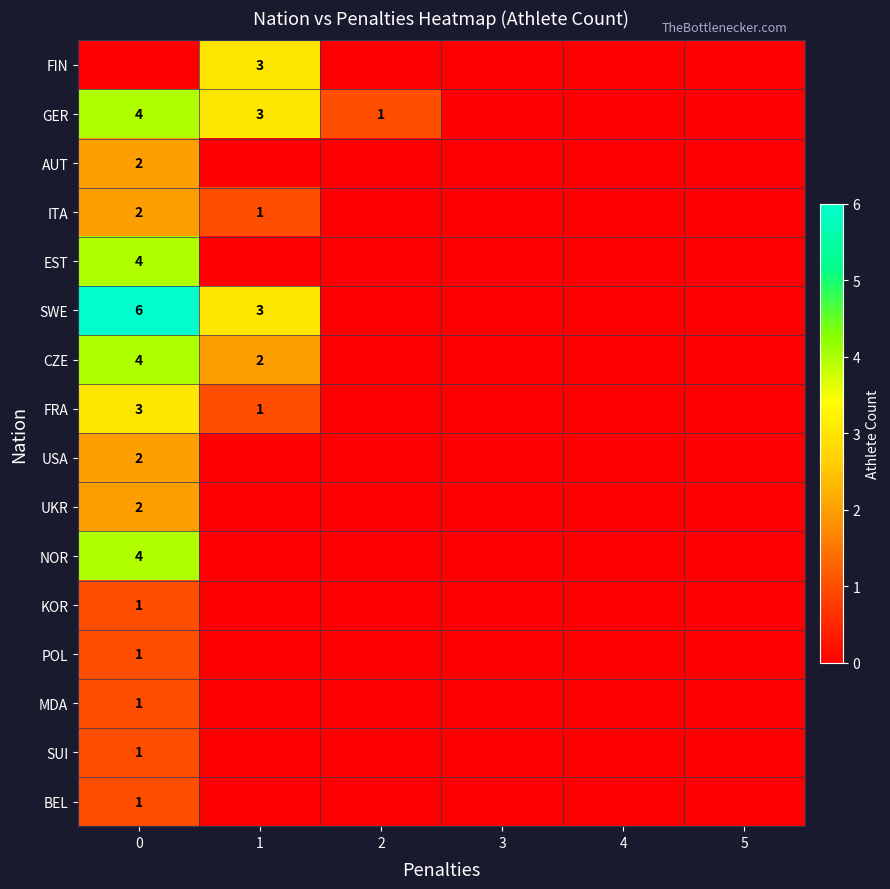

Is it true that UKR equals 2 at 0?

True